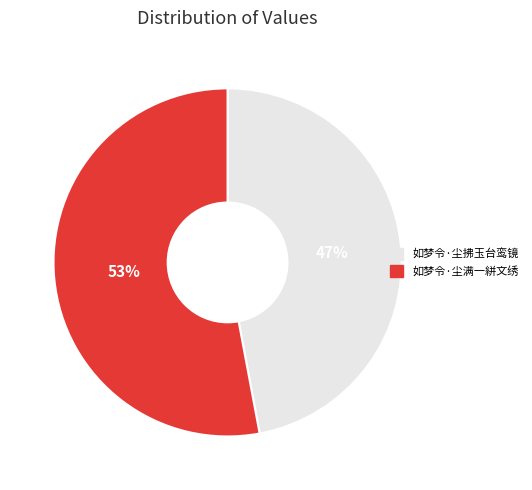

Count the number of slices in the pie.

2